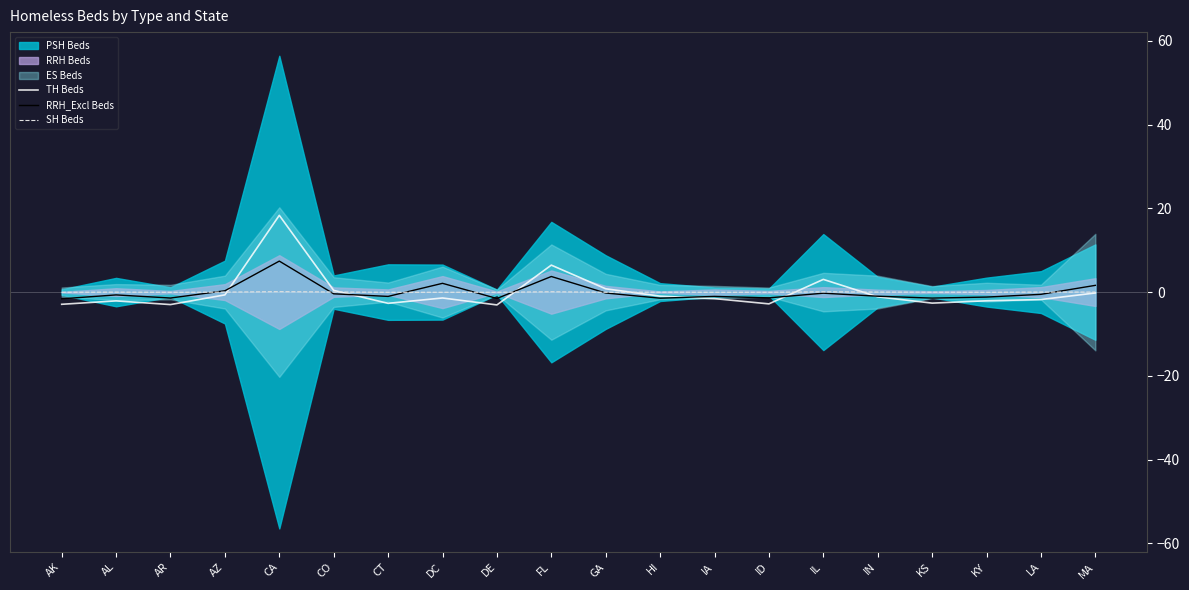

What is the difference between the maximum and second lowest values in the SH Beds series?

0.1